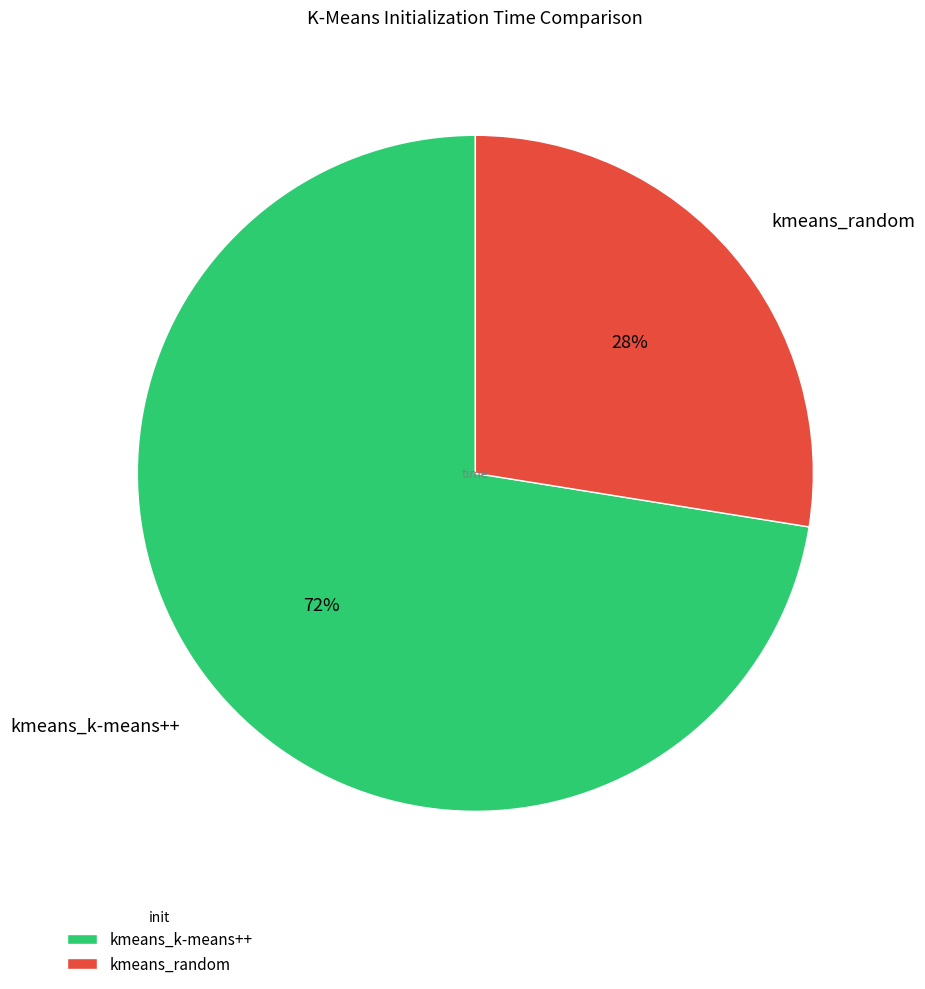

Which slice is the smallest?

kmeans_random